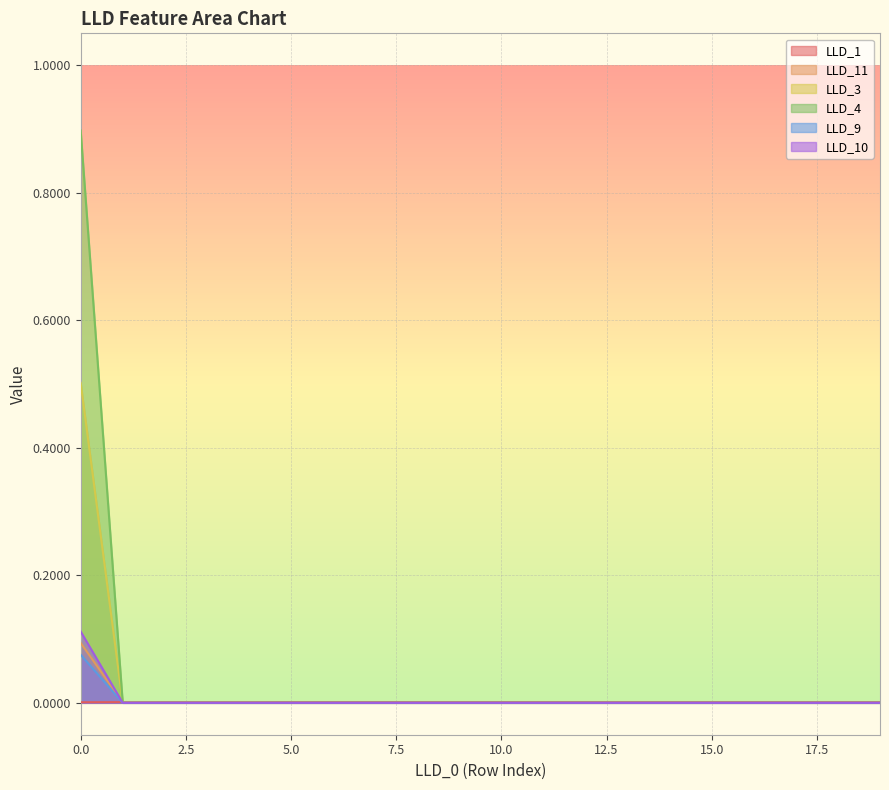

Is it true that LLD_4 equals 0.0 at 12?

True